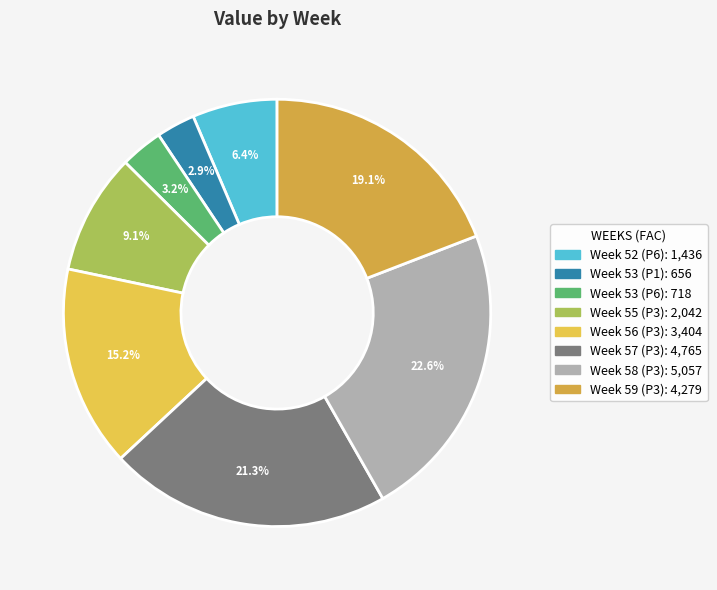

To the nearest percent, what is the average slice percentage?

12%